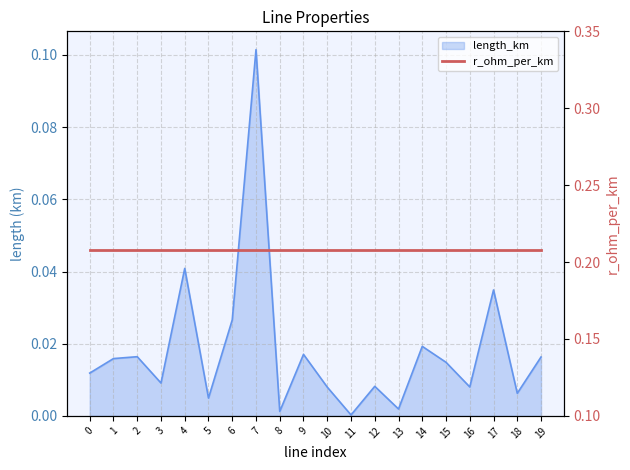

Which category has the highest value across all series?

7